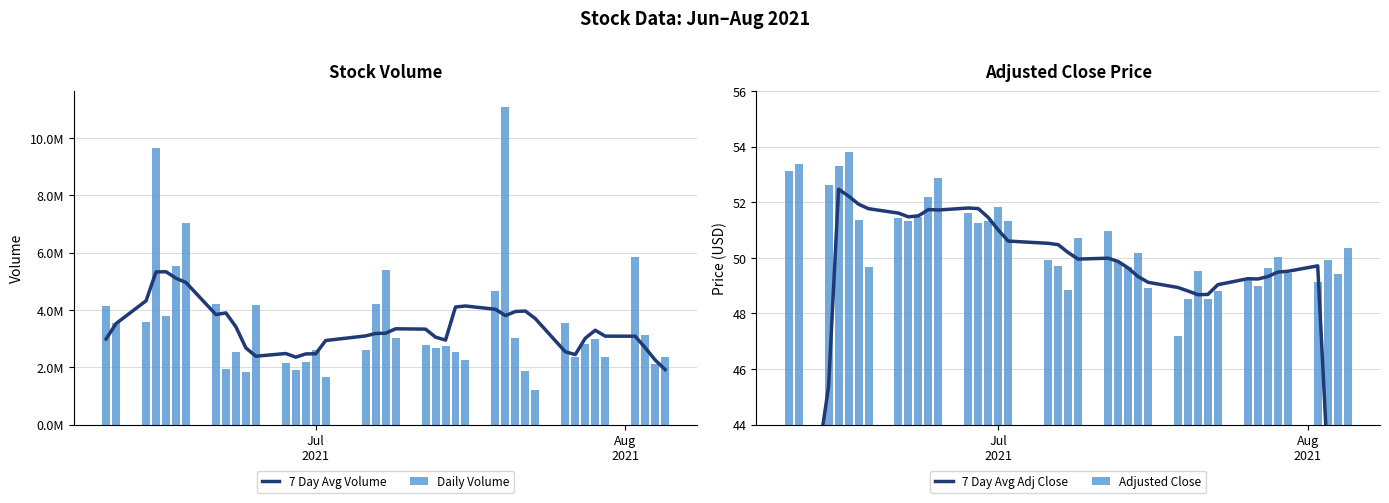

What is the difference between the second highest and second lowest values in the Adjusted Close series?

4.9